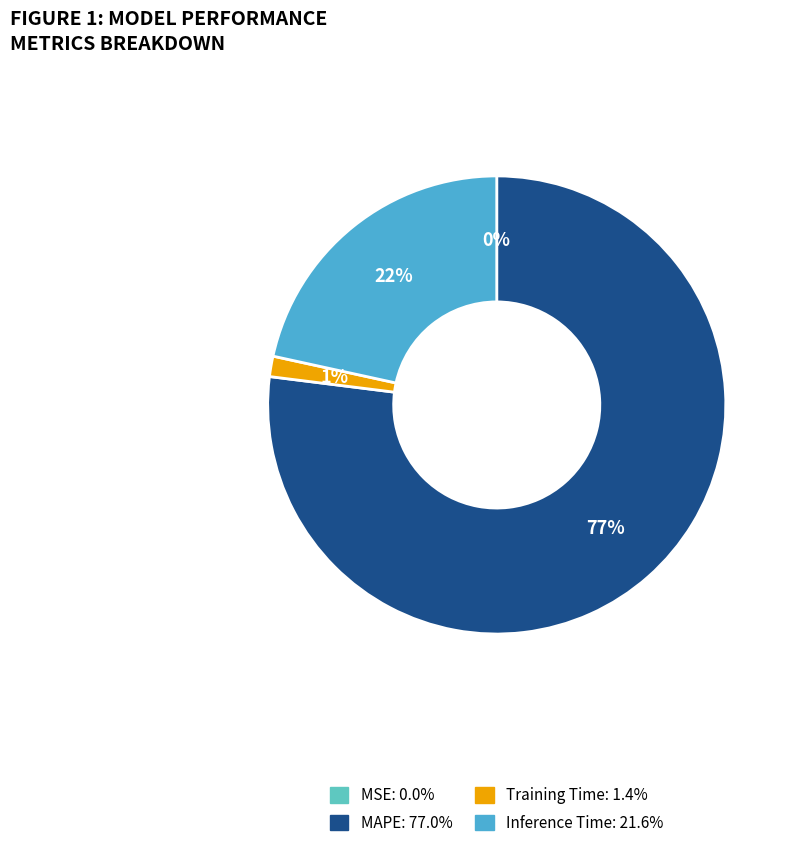

Count the number of slices in the pie.

4